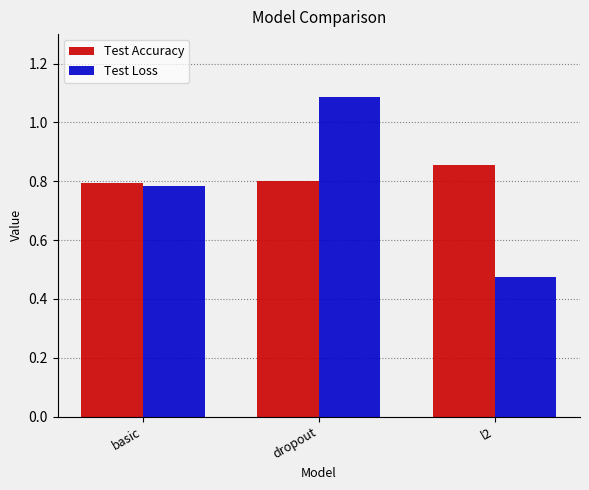

How many categories are shown in the chart?

3